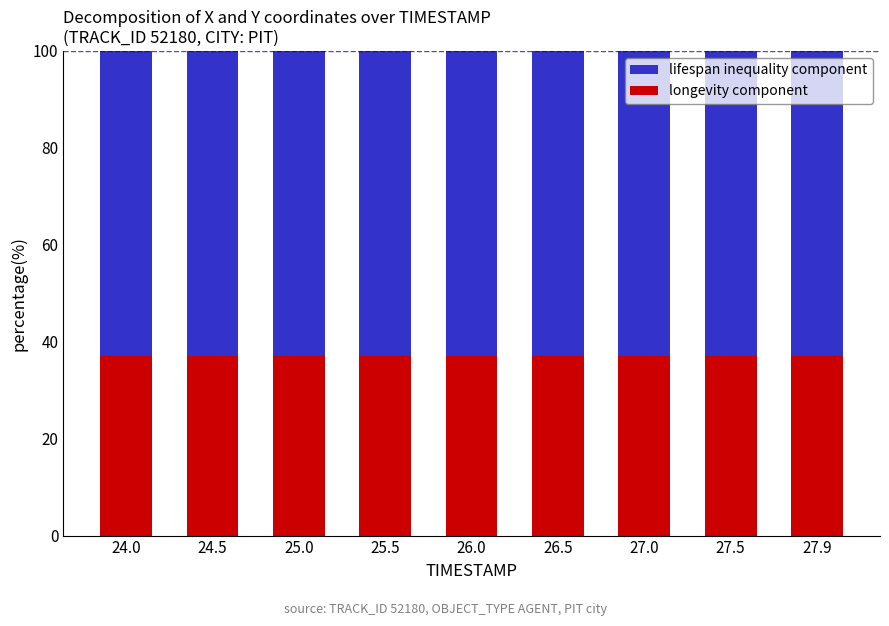

How many bars are there in total?

9